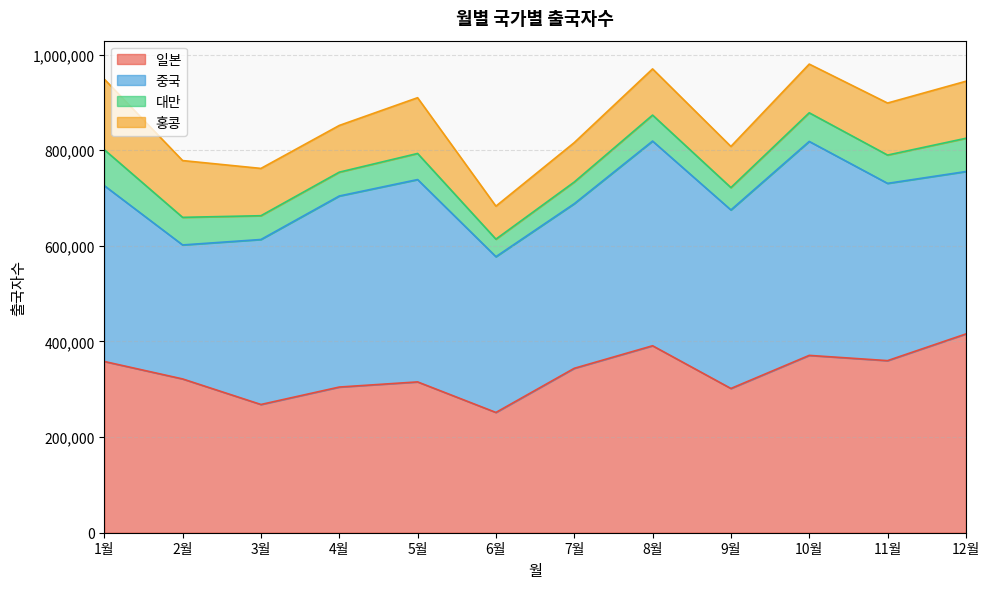

How many intersections are there between 중국 and 일본?

3